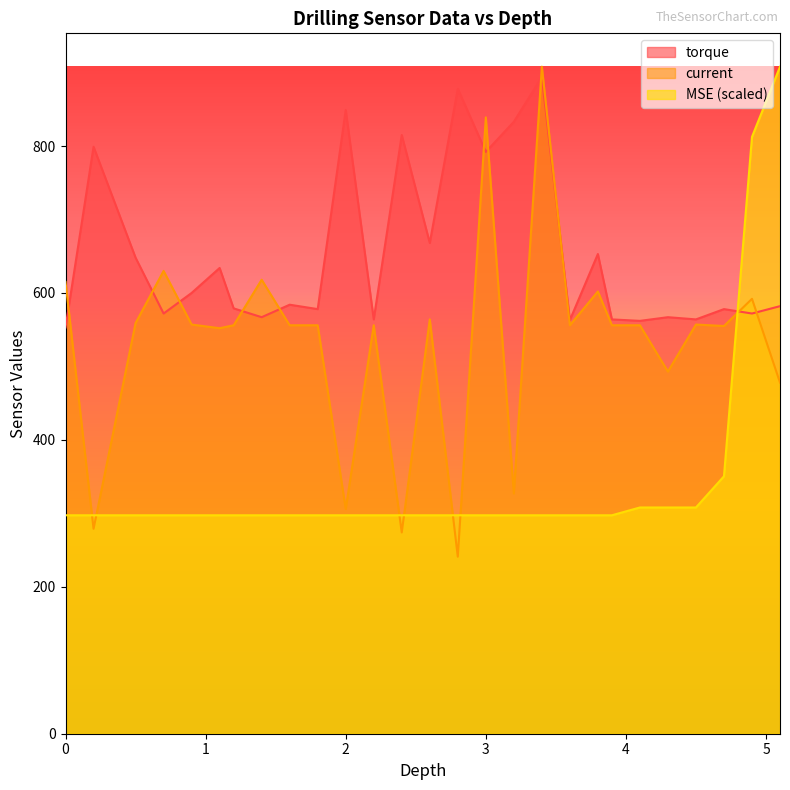

What position from the right is 2.0?

17